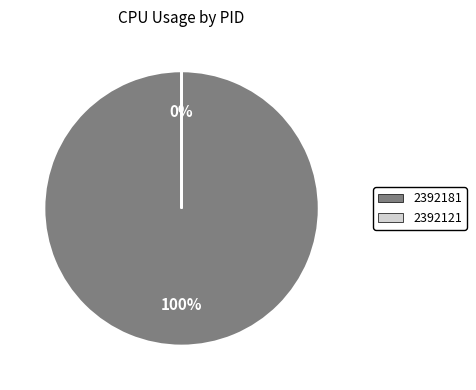

How many slices are in this pie chart?

2